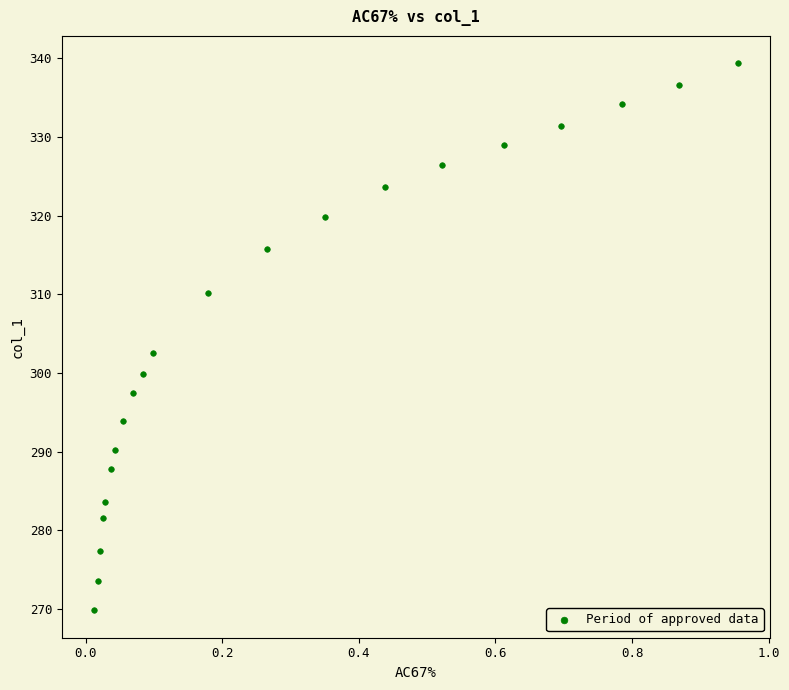

What is the range of X values (max minus min)?

0.9